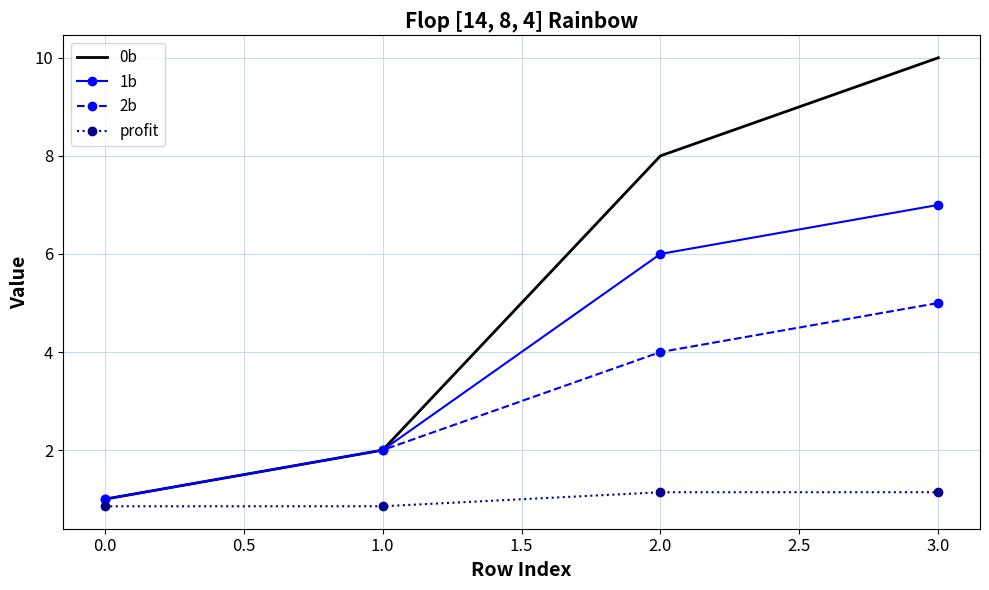

Which series has the widest spread of values?

0b